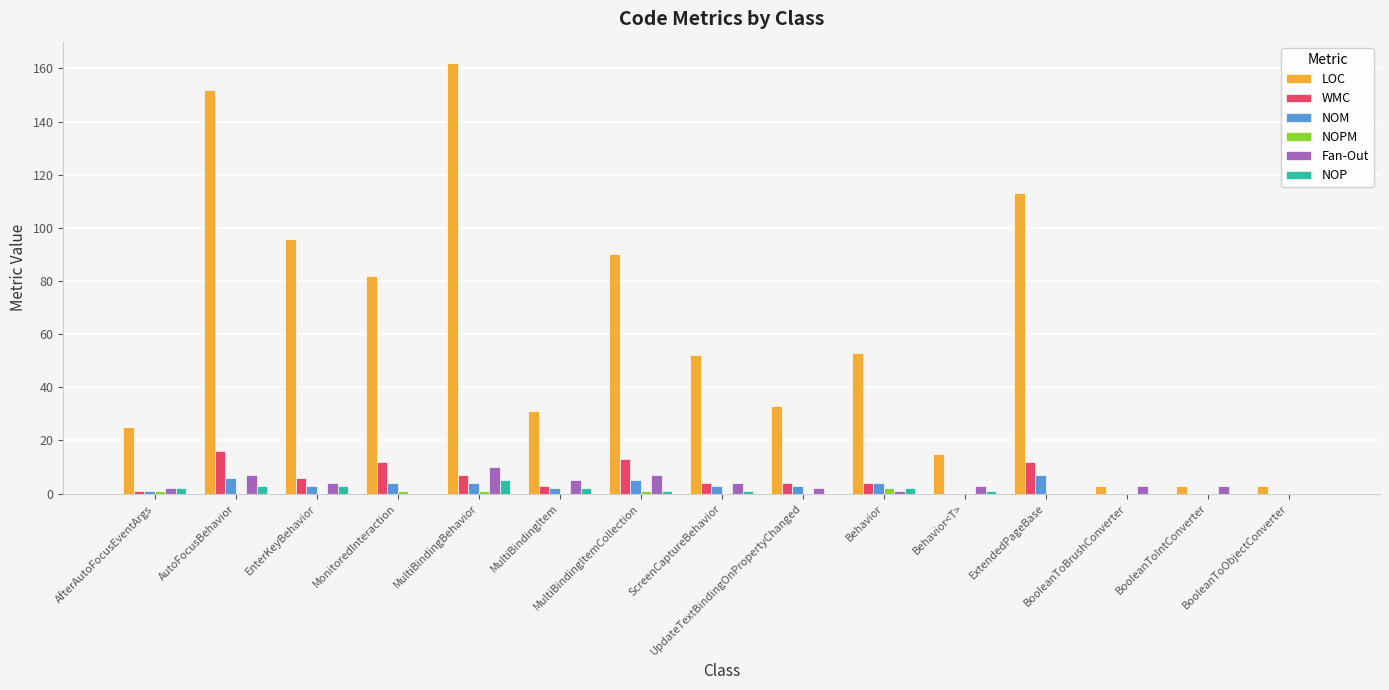

What are all the series names shown in the legend?

LOC, WMC, NOM, NOPM, Fan-Out, NOP